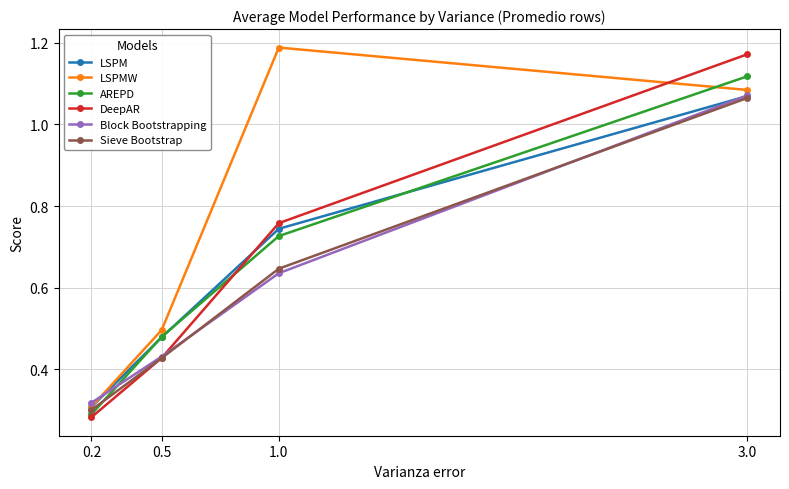

Count the number of categories in the chart.

4